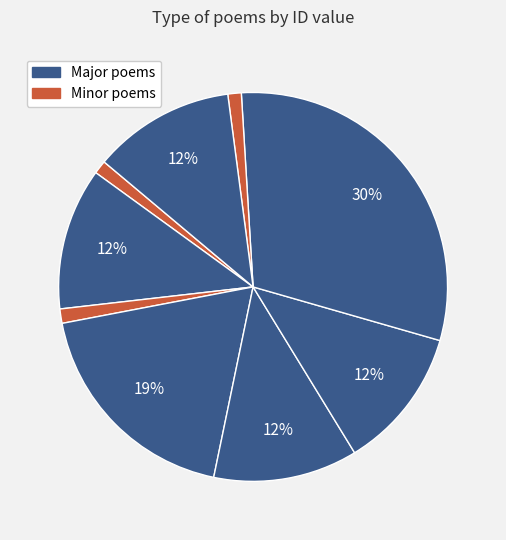

Count the number of slices in the pie.

9